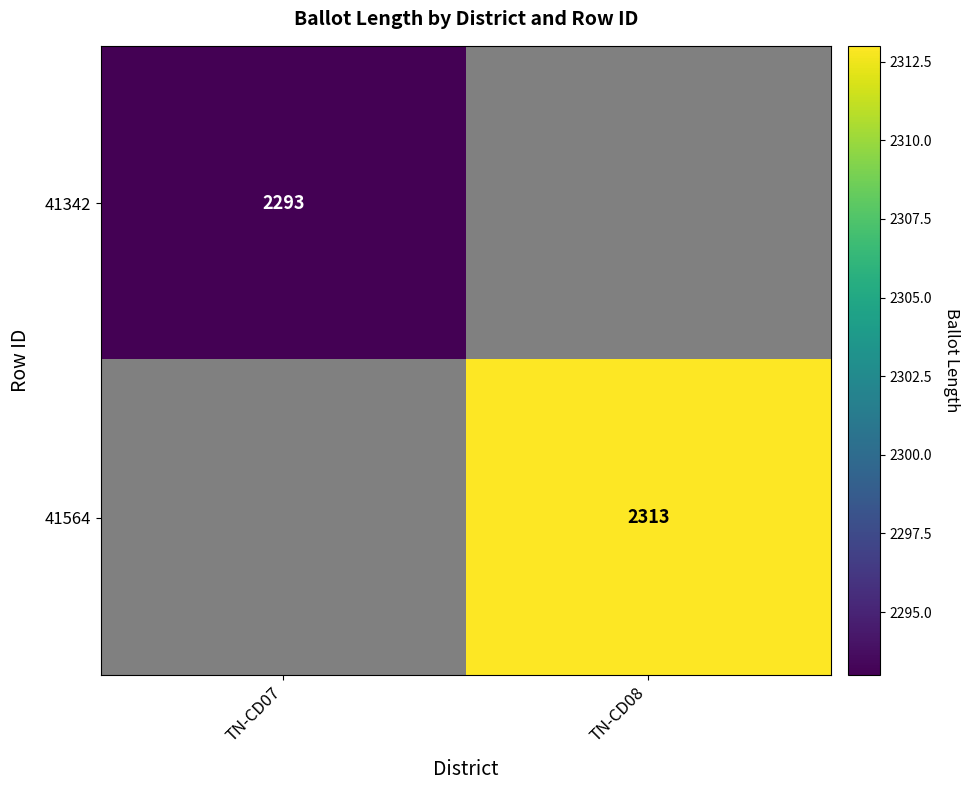

Is it true that 41564 equals 2313 at TN-CD08?

True